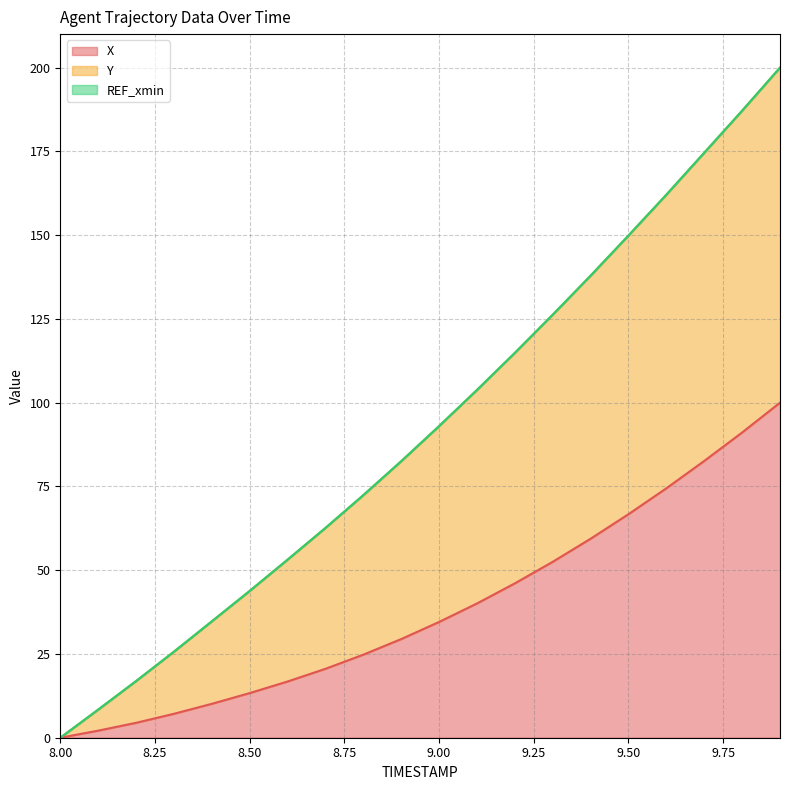

True or false: Y and X intersect in this chart.

False